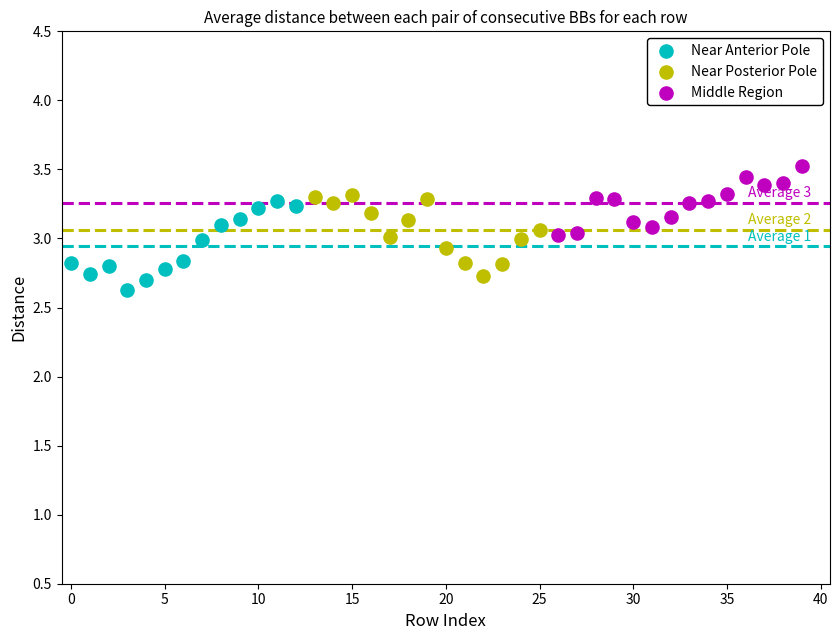

Which series contains the highest Y value?

Middle Region